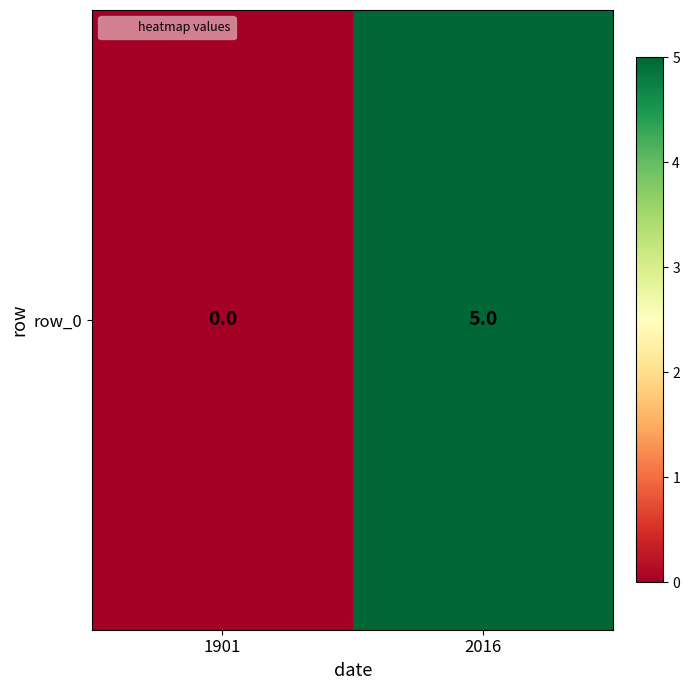

How many positive values are there?

1